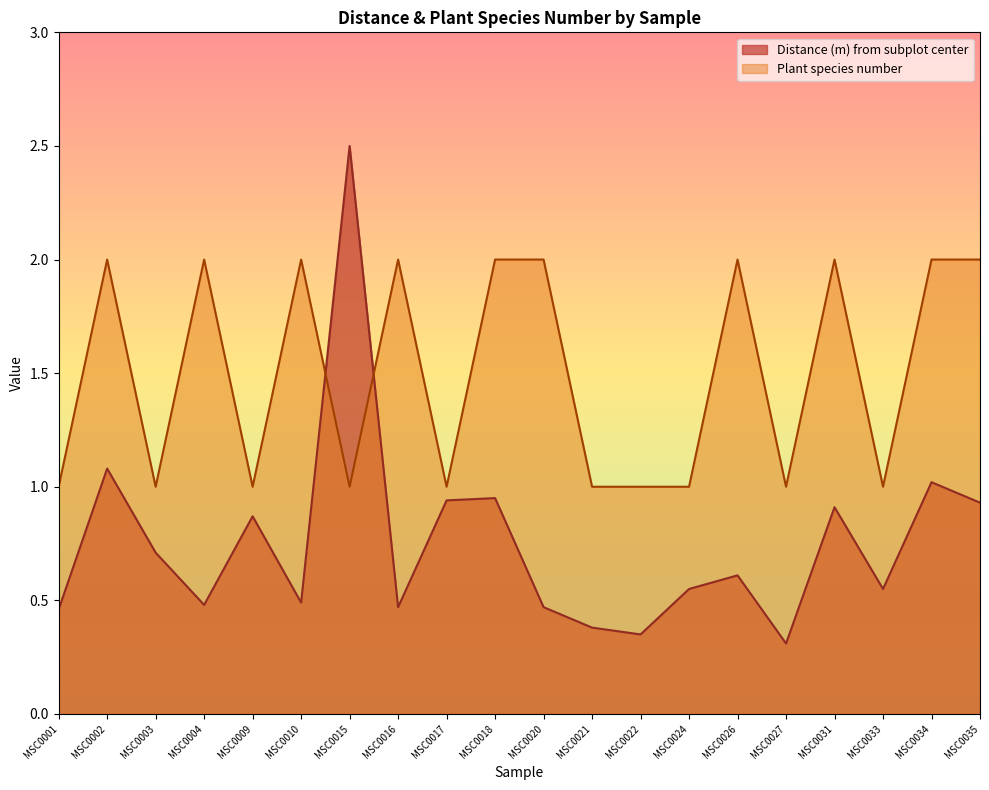

Between MSC0015 and MSC0010, which is larger?

MSC0015